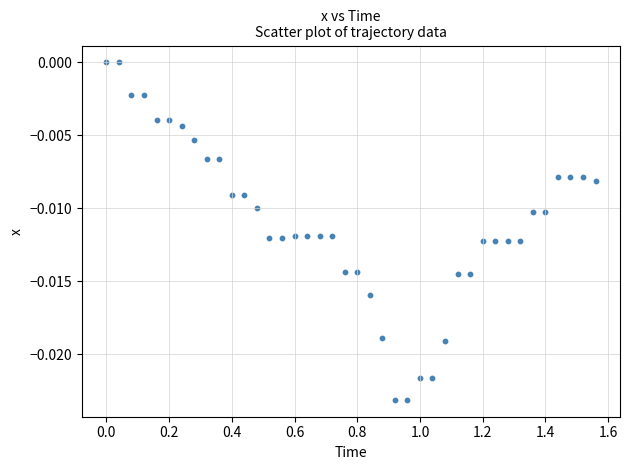

What is the range of X values (max minus min)?

1.6